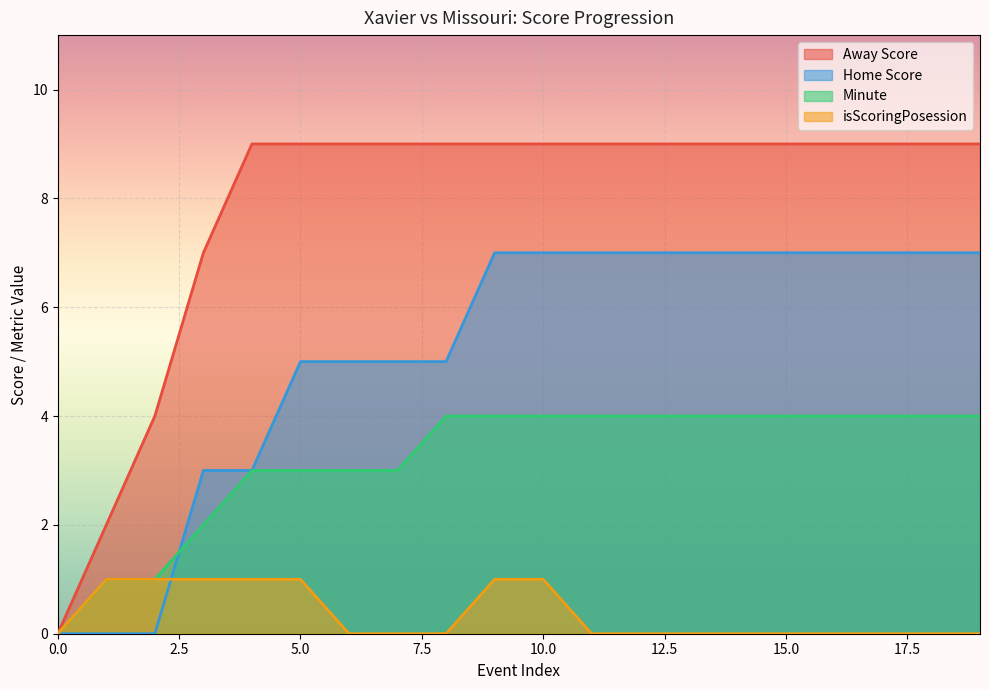

Which series has the largest total across all categories?

Away Score